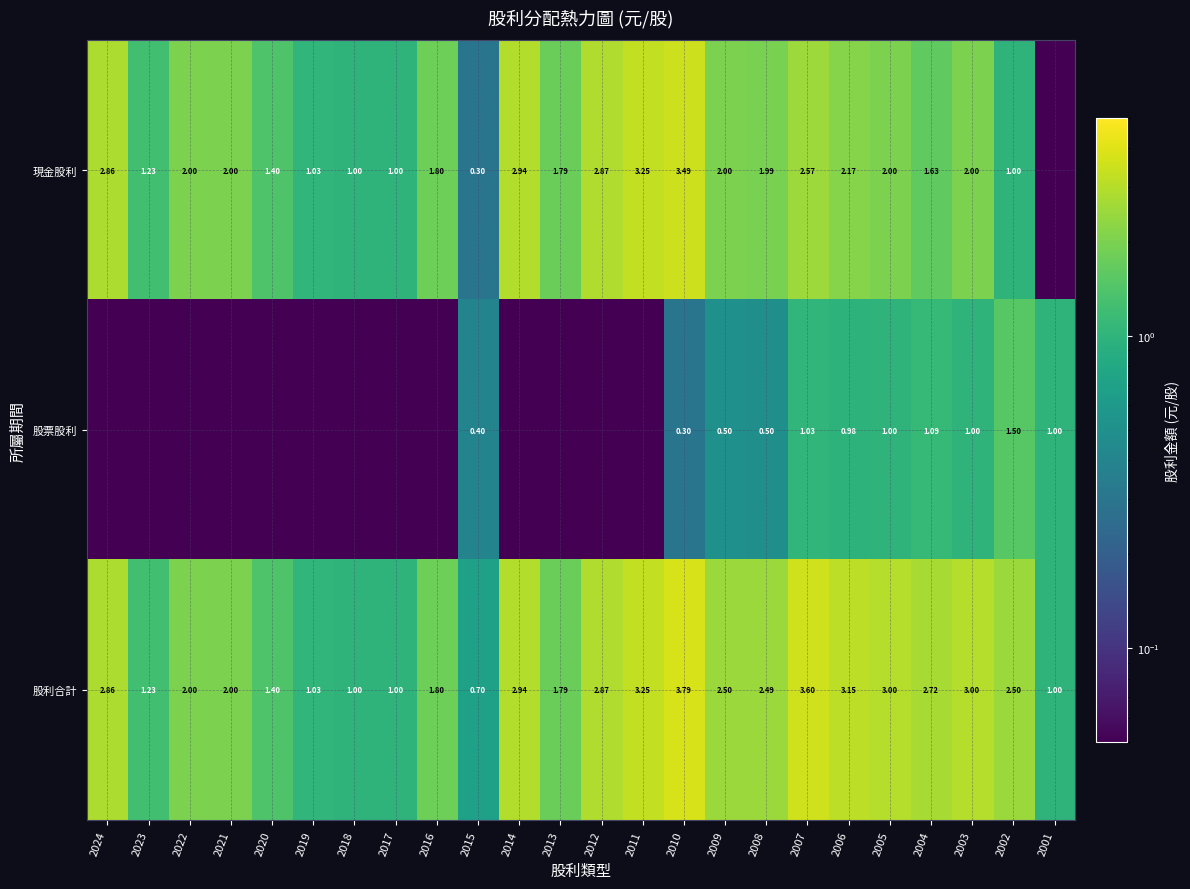

At how many categories does at least one series exceed 3?

4